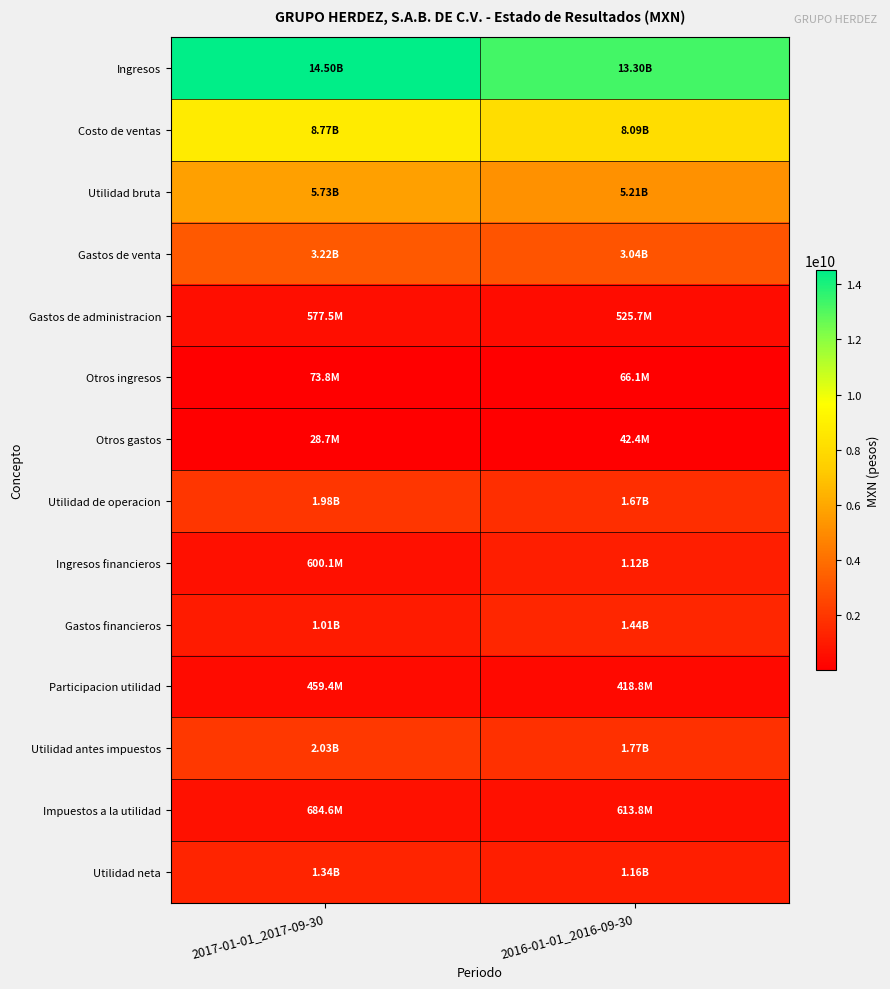

At which category is the sum across all series the highest?

2017-01-01_2017-09-30